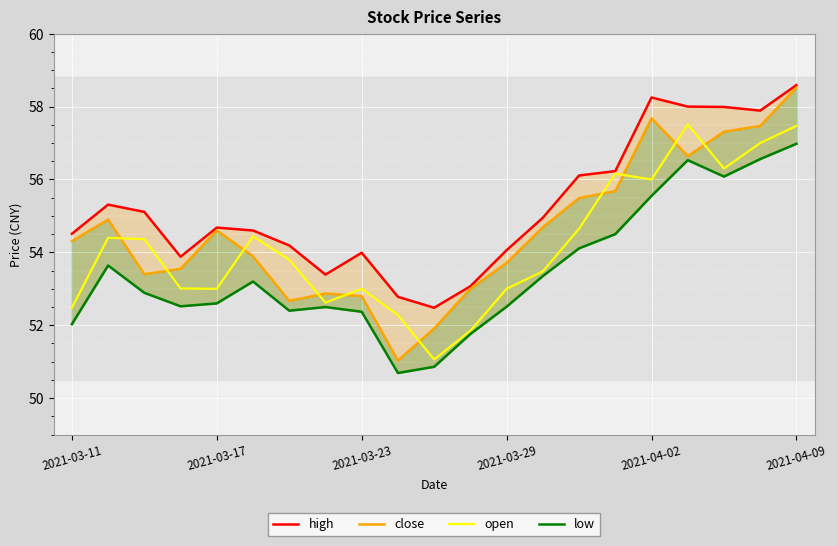

What is the maximum value shown in the chart?

58.6